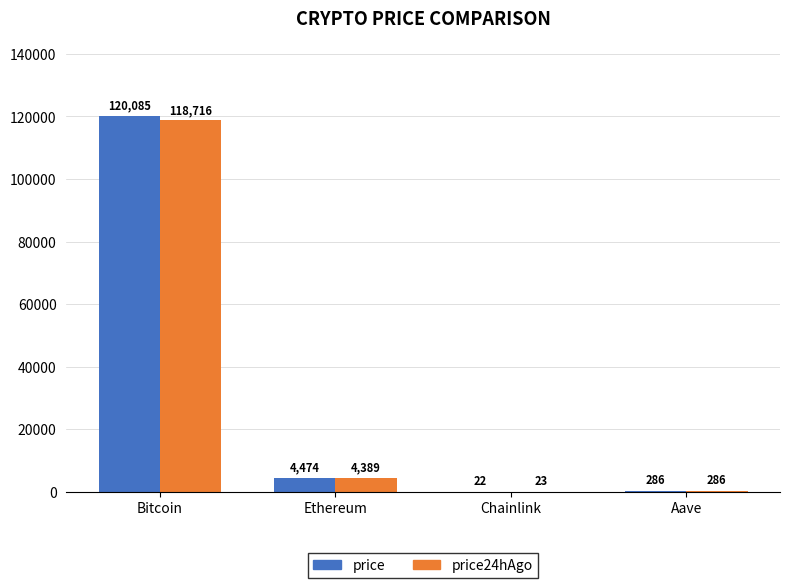

Which series has the largest range (max minus min)?

price